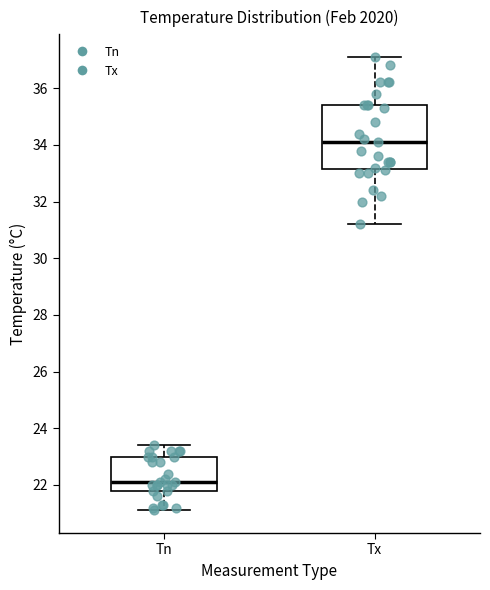

Which box's median line is the highest?

Tx